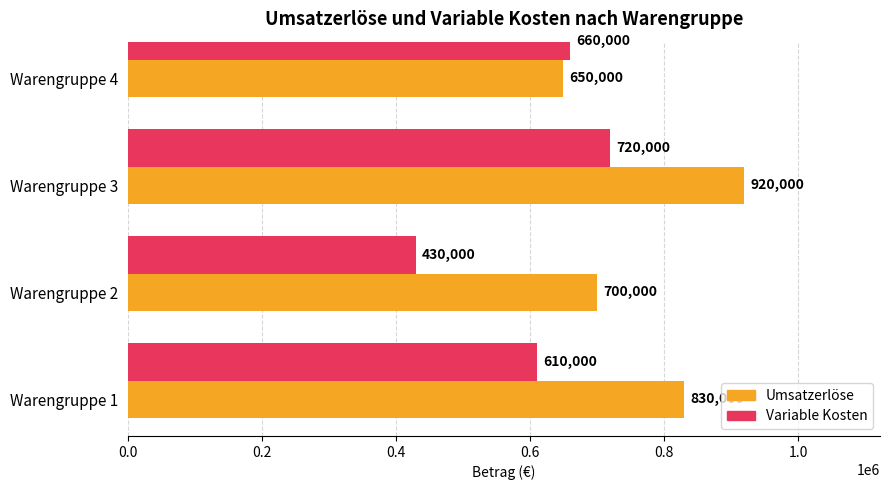

Reading right to left, what are all the values shown in this chart?

Umsatzerlöse: 650000	920000	700000	830000
Variable Kosten: 660000	720000	430000	610000